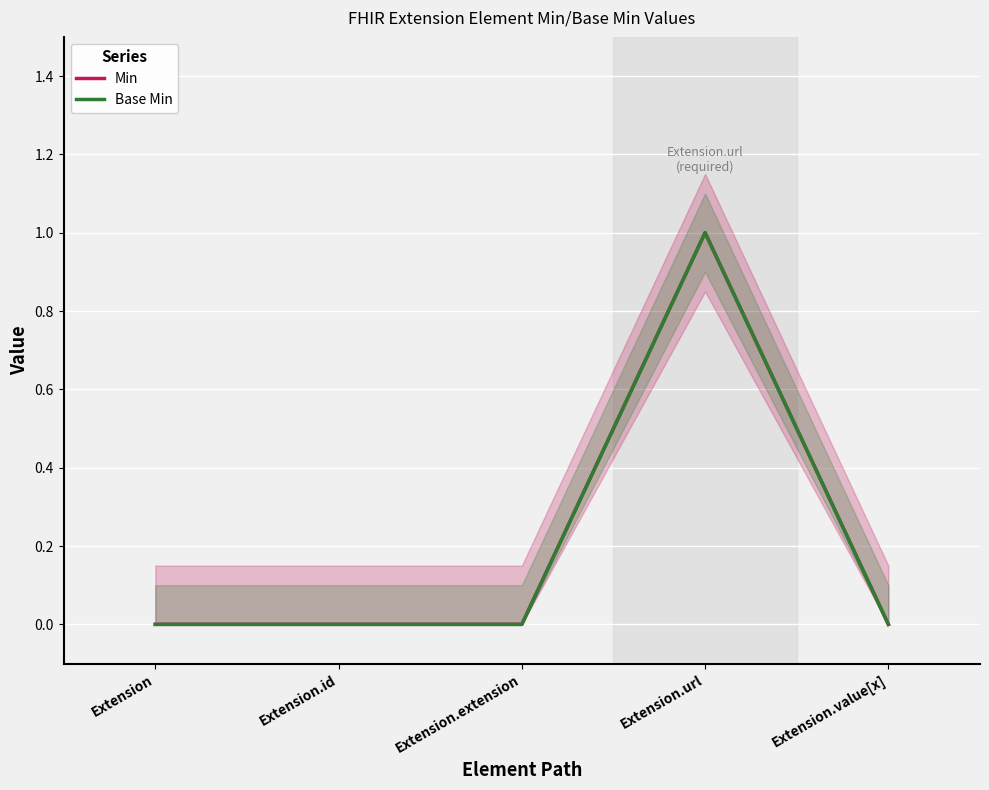

Reading right to left, transcribe all the data shown in this chart.

Min: Extension.value[x]=0	Extension.url=1	Extension.extension=0	Extension.id=0	Extension=0
Base Min: Extension.value[x]=0	Extension.url=1	Extension.extension=0	Extension.id=0	Extension=0